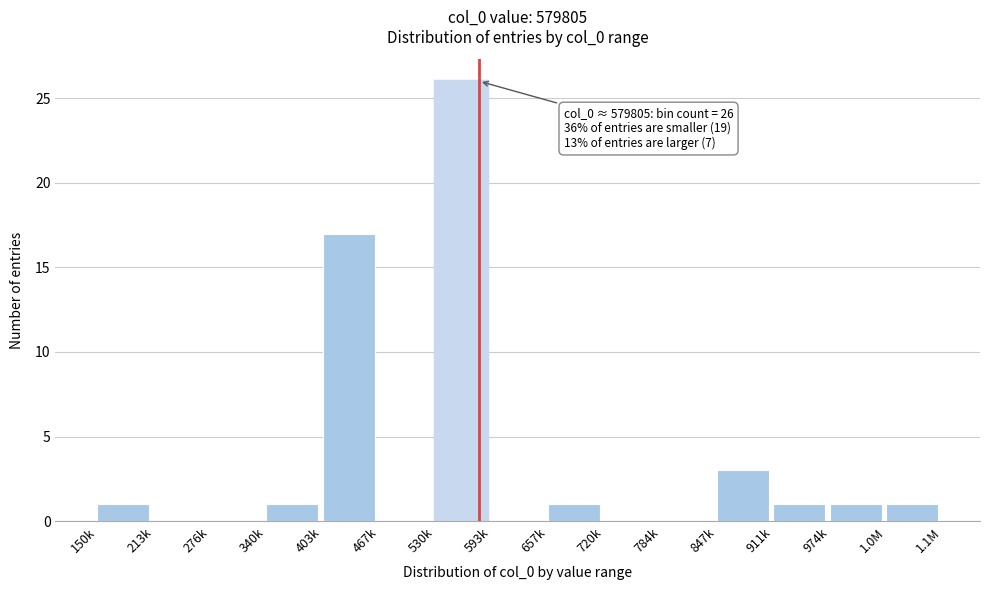

Reading right to left, list all the values displayed in this chart.

1.0M=1	974k=1	911k=1	847k=3	784k=0	720k=0	657k=1	593k=0	530k=26	467k=0	403k=17	340k=1	276k=0	213k=0	150k=1